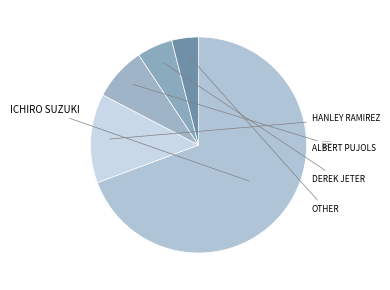

Does Hanley Ramirez account for over 50% of the chart?

No